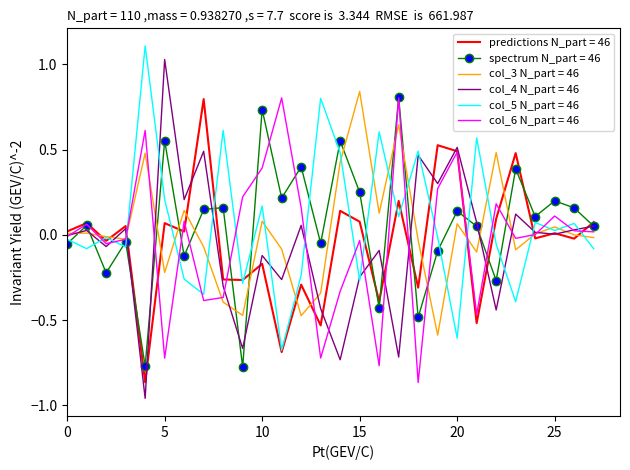

True or false: spectrum N_part = 46 and col_5 N_part = 46 intersect in this chart.

True